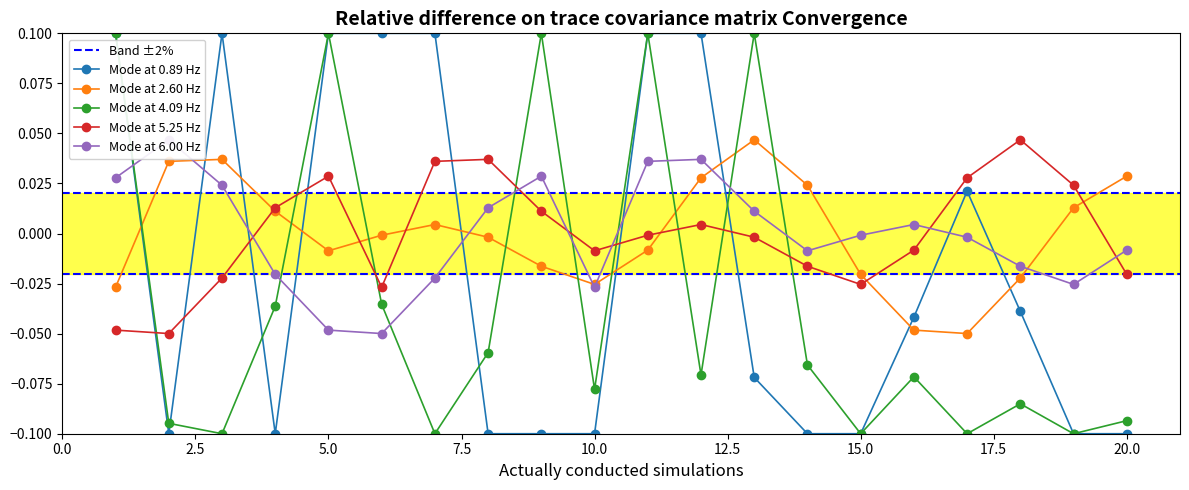

How many interior local valleys does the Mode at 2.60 Hz series have?

3